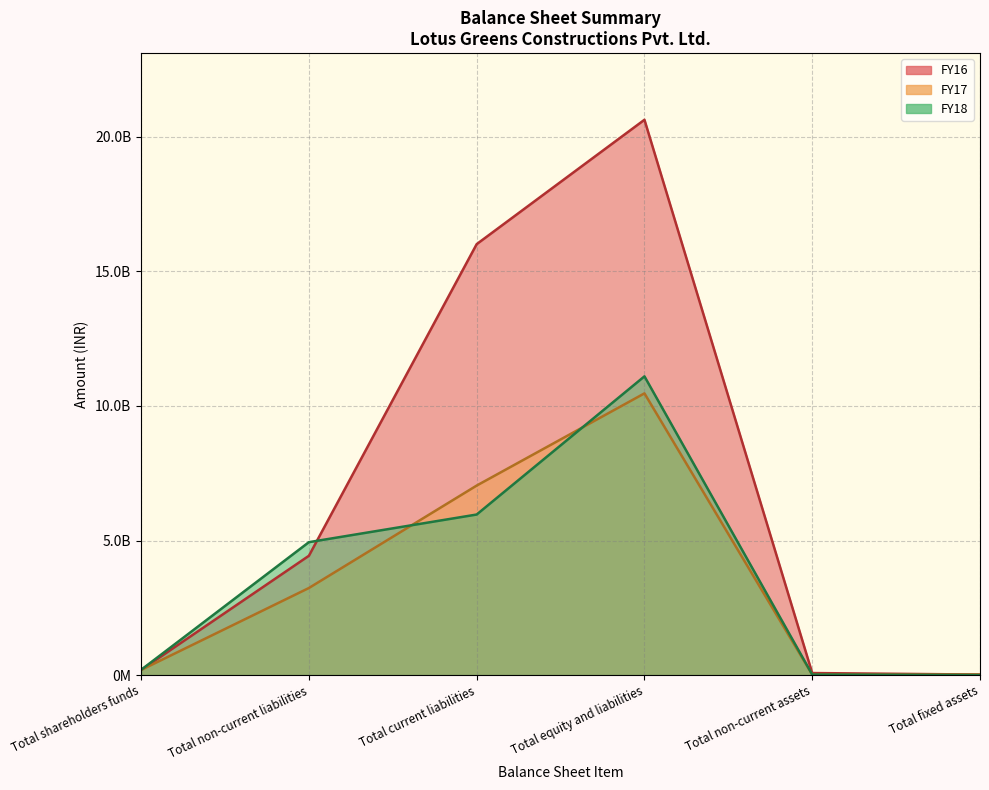

Is the value of FY16 at Total equity and liabilities greater than the value of FY17 at Total shareholders funds?

Yes